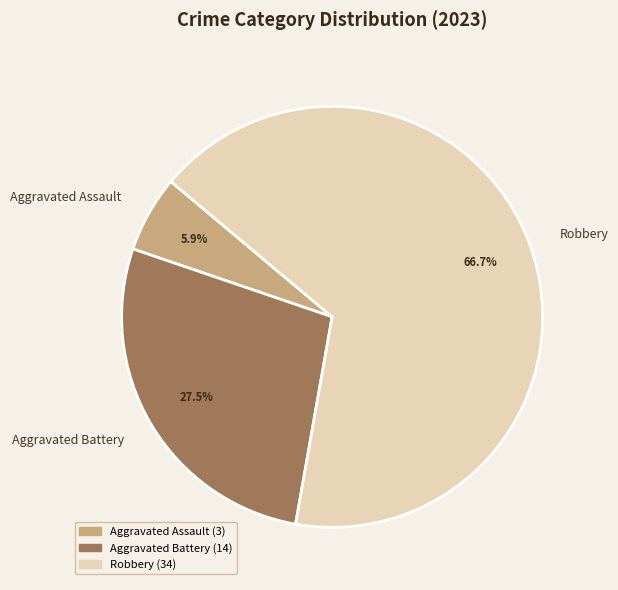

Which slice is the smallest?

Aggravated Assault